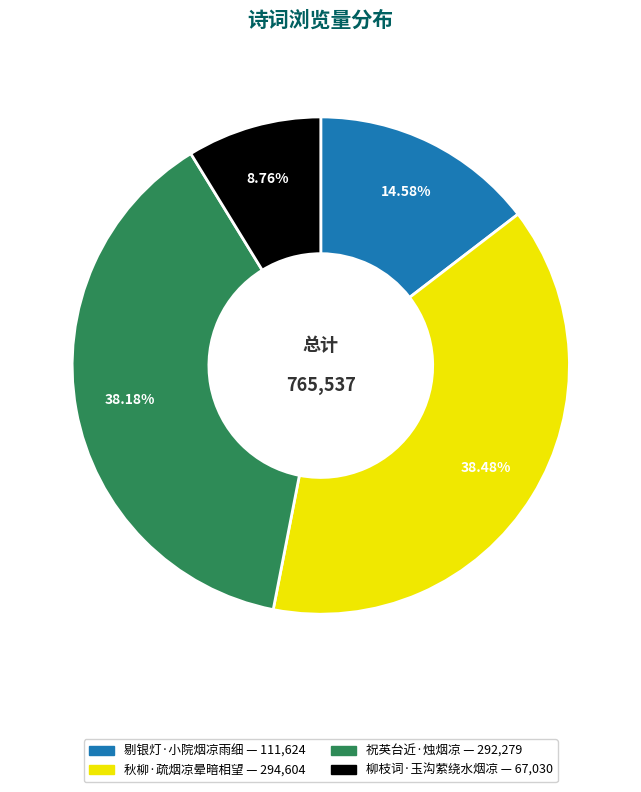

Which category has the smallest portion of the pie?

柳枝词·玉沟萦绕水烟凉